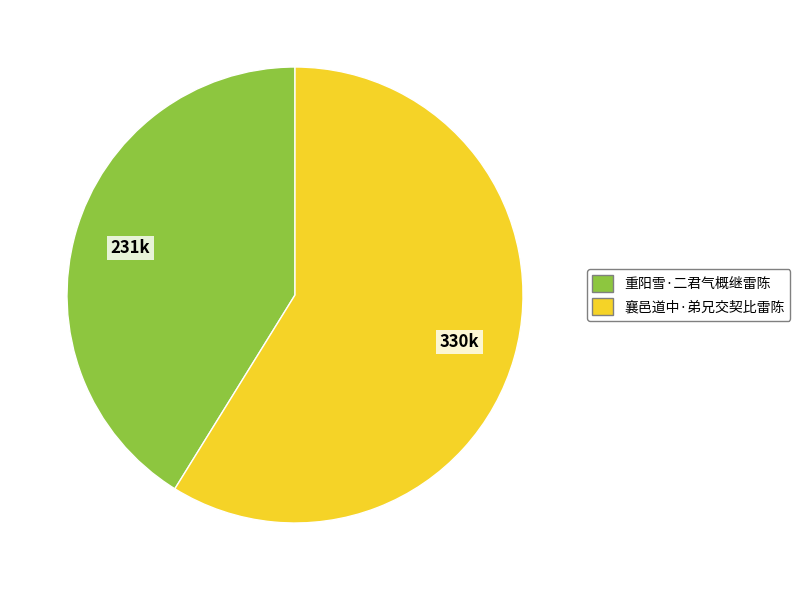

Is the sum of 重阳雪·二君气概继雷陈 and 襄邑道中·弟兄交契比雷陈 greater than half?

Yes